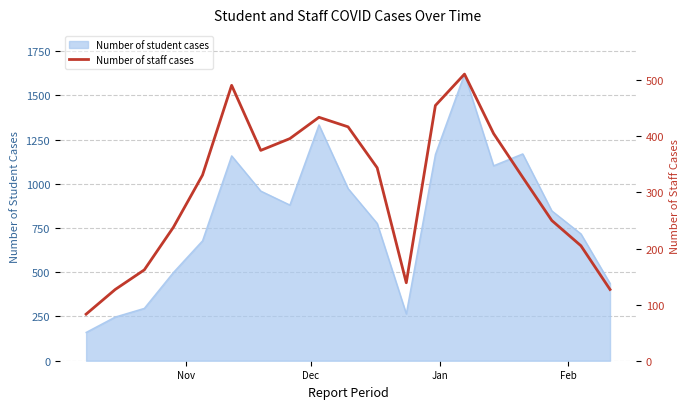

What is the lowest value of the Number of student cases series?

160